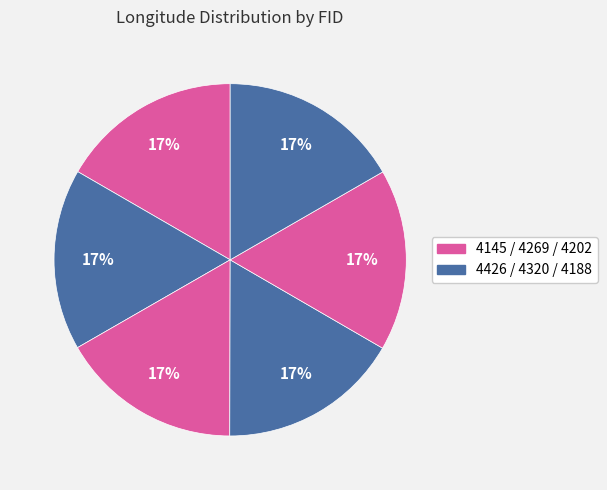

Rank the categories by value from lowest to highest.

4145, 4426, 4269, 4320, 4202, 4188